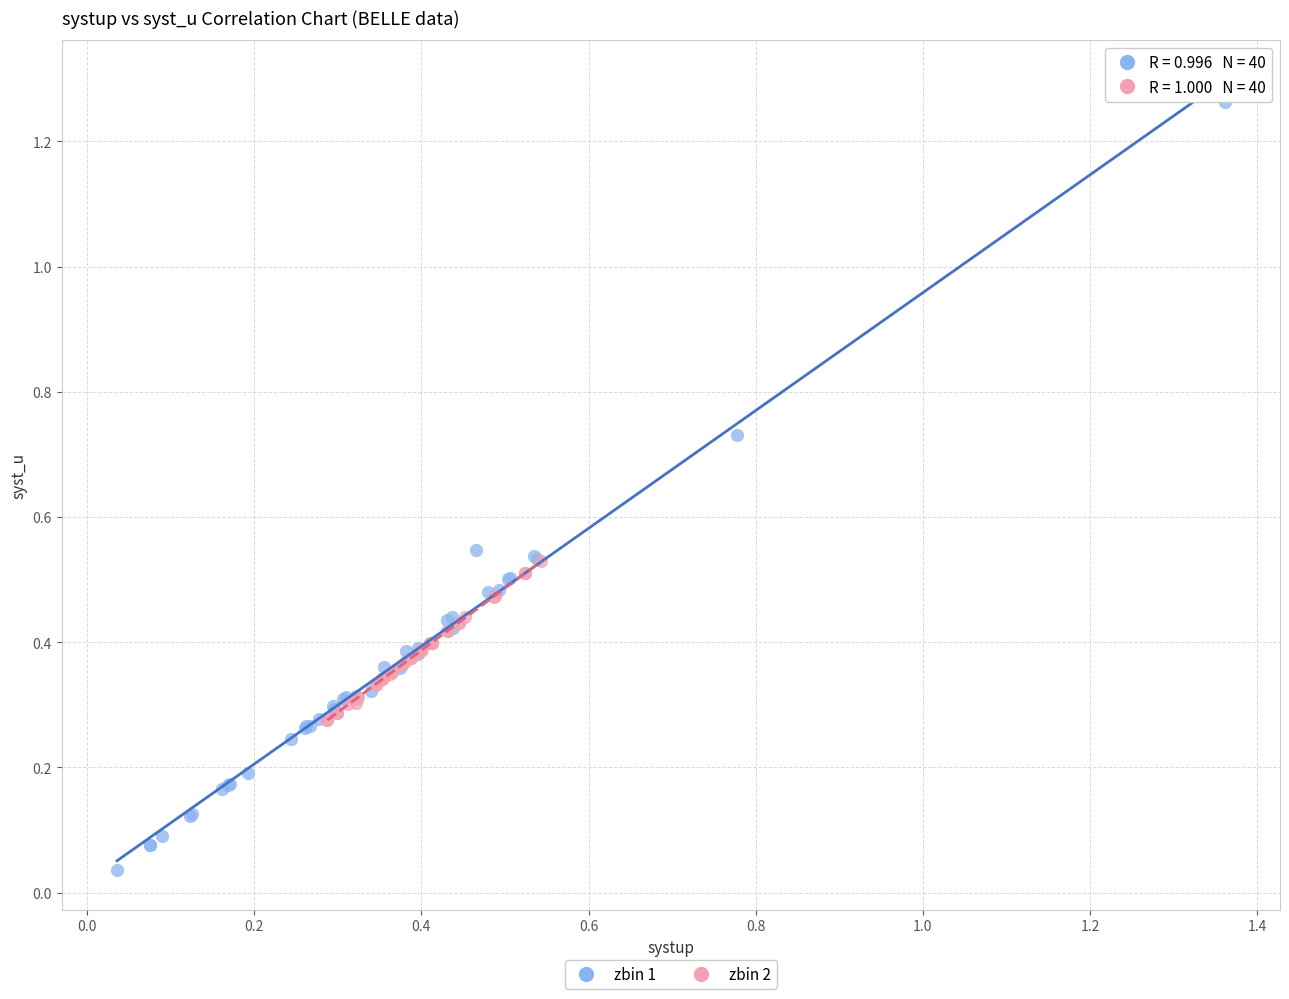

Which series has the widest spread of Y values?

zbin 1